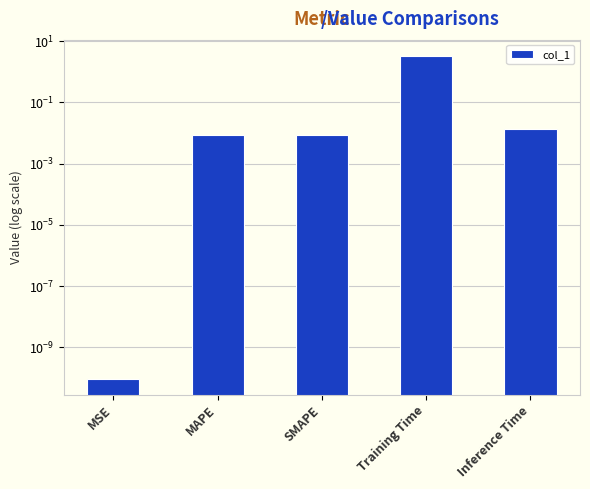

Reading left to right, list all the values displayed in this chart.

MSE=0.0	MAPE=0.0	SMAPE=0.0	Training Time=3.3	Inference Time=0.0